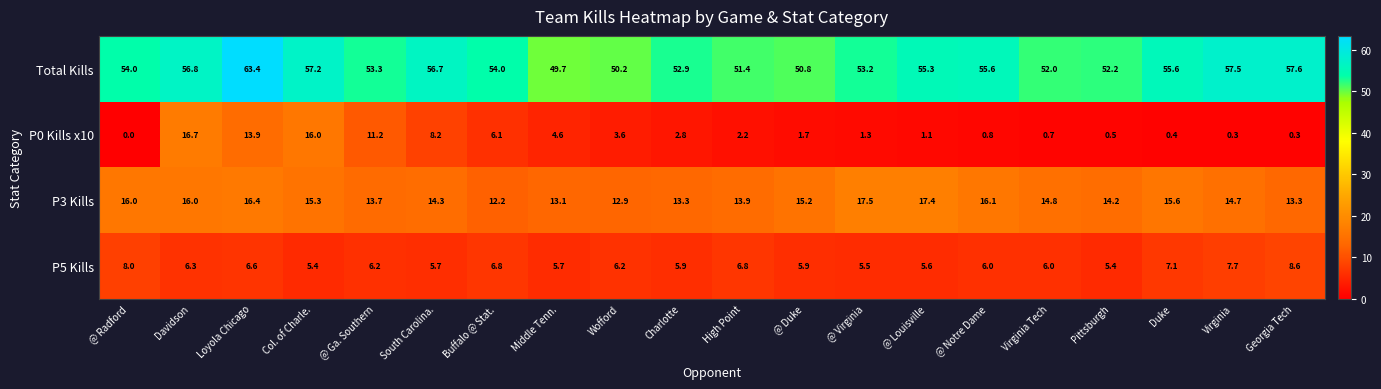

Rank the series at @ Virginia from highest to lowest value.

Total Kills, P3 Kills, P5 Kills, P0 Kills x10